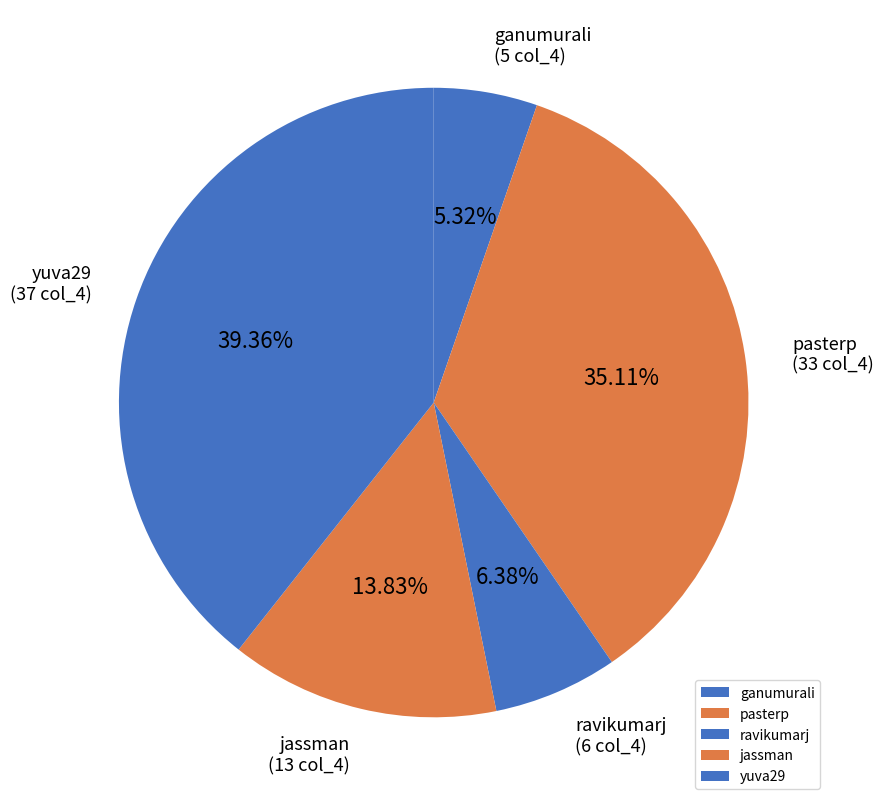

Is it true that jassman is 27% of the pie?

False